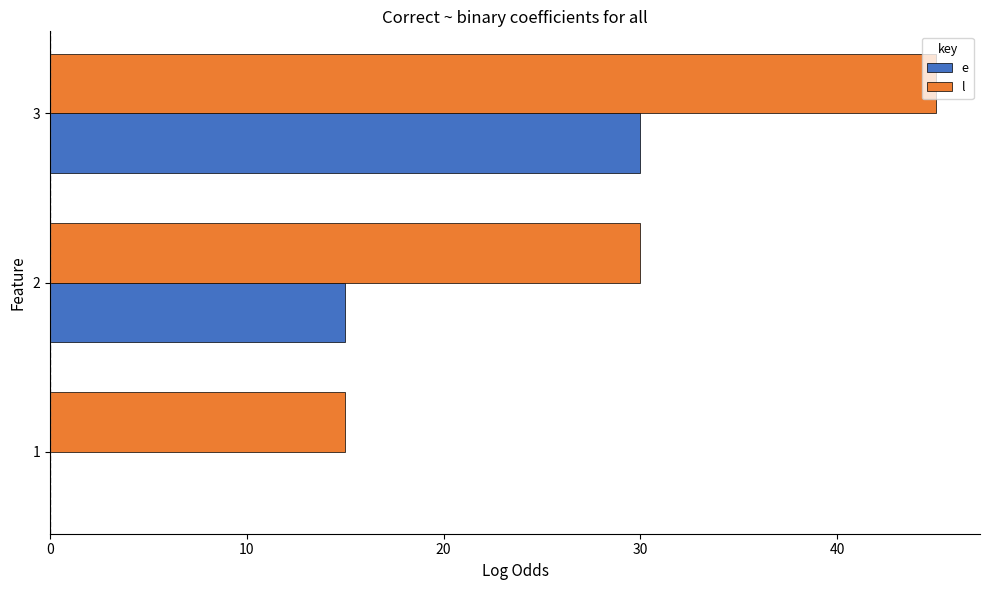

Which category has the highest value in the l series?

3